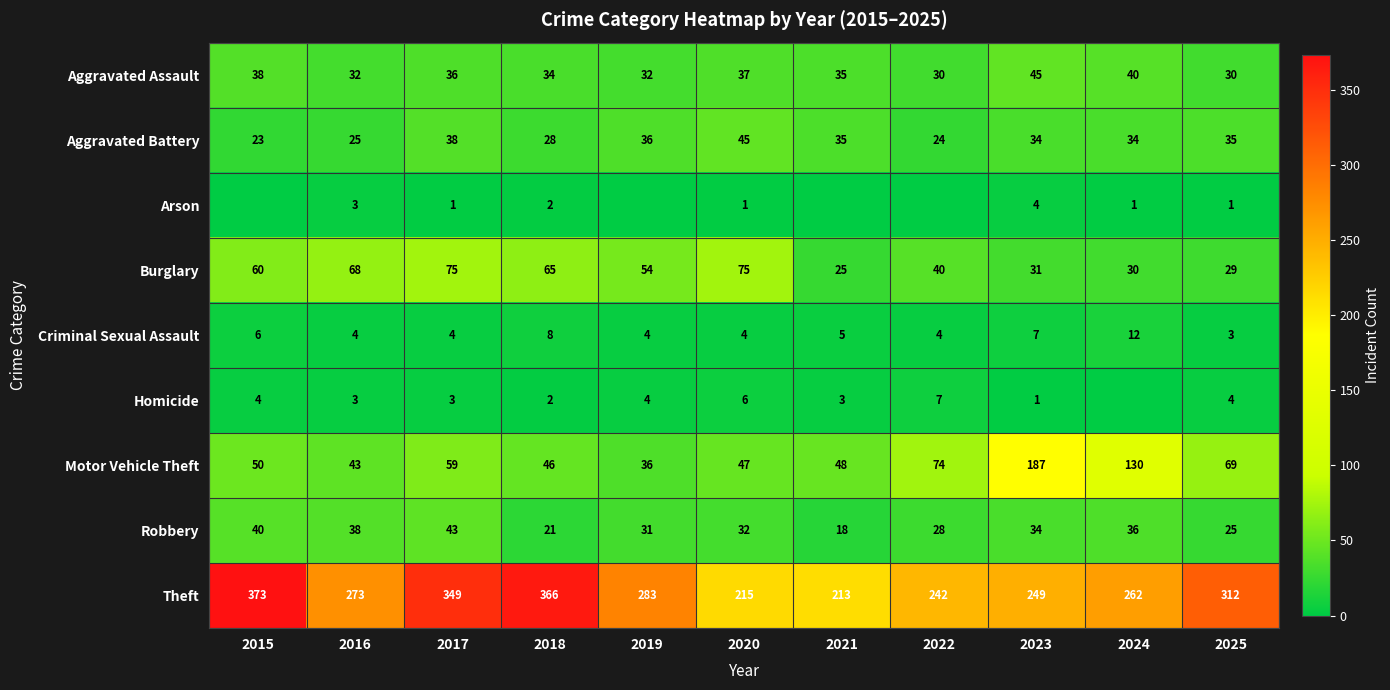

What is the highest value of the Aggravated Assault series?

45